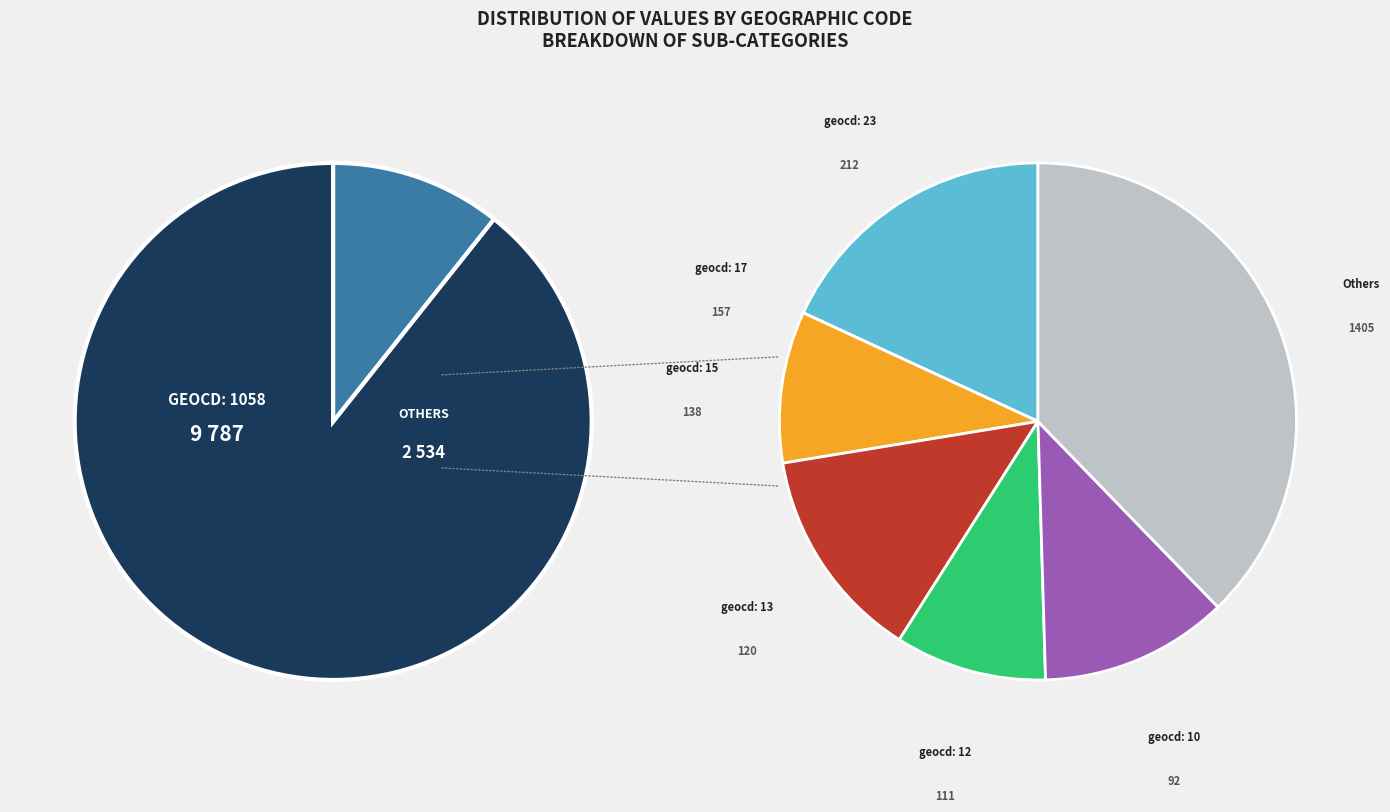

Combined, do 13 and 12 account for over 50%?

No